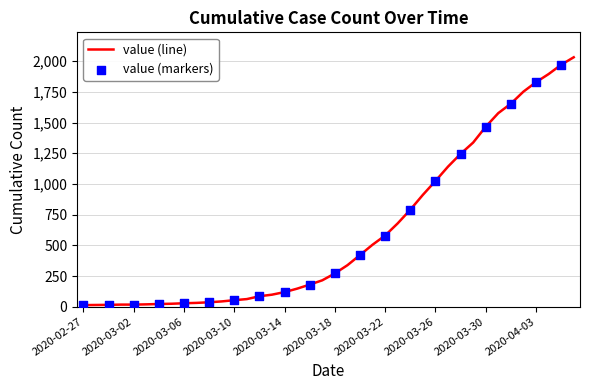

What is the difference between the maximum and minimum values?

2019